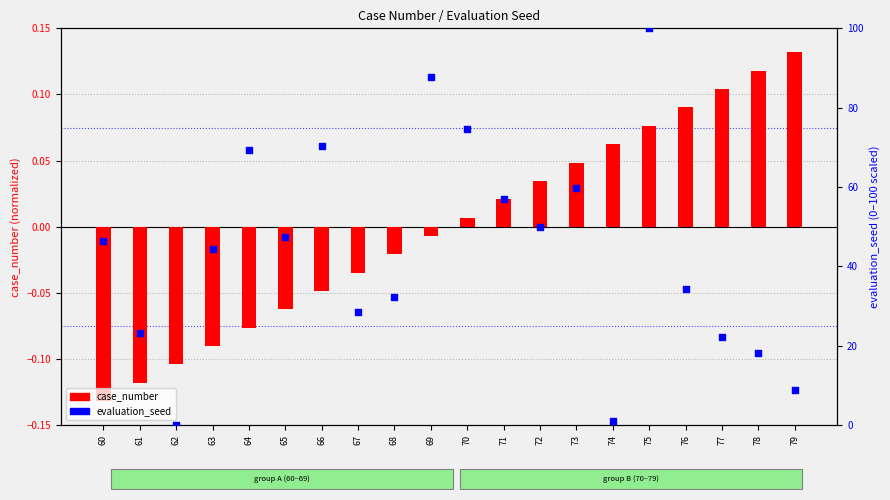

At how many categories does at least one series exceed 97?

1